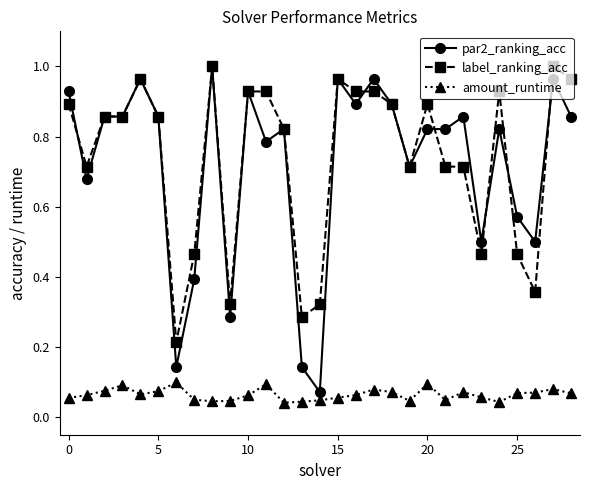

In amount_runtime, how many points are lower than both neighbors (excluding endpoints)?

6